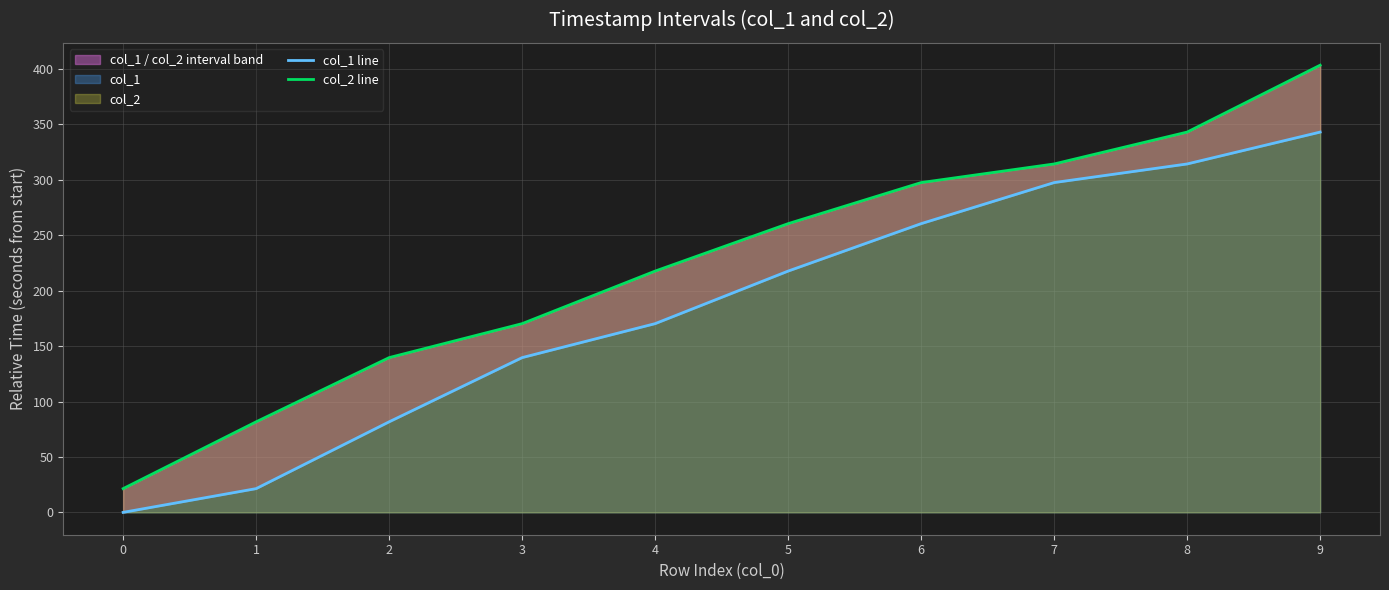

Reading left to right, transcribe all the data shown in this chart.

col_1 line: 0=0.0	1=21.4	2=81.7	3=139.6	4=170.3	5=217.7	6=260.5	7=297.5	8=314.3	9=343.1
col_2 line: 0=21.4	1=81.7	2=139.6	3=170.3	4=217.7	5=260.5	6=297.5	7=314.3	8=343.1	9=403.4